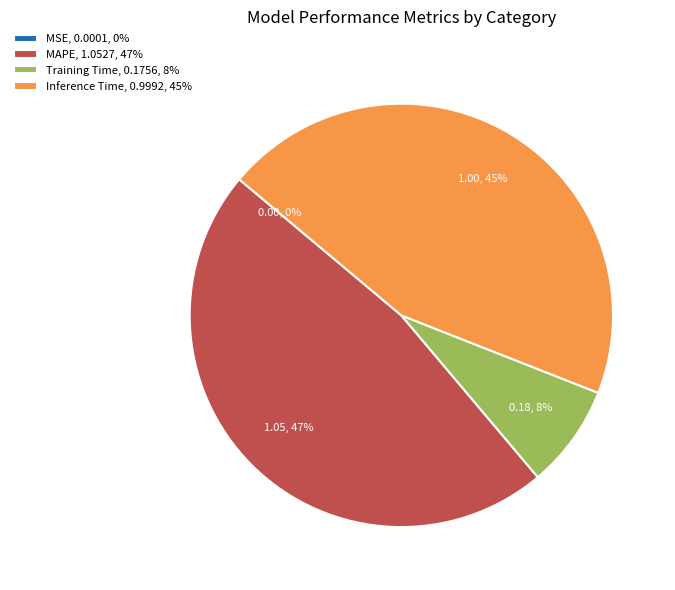

Which has a higher value, Inference Time or MAPE?

MAPE